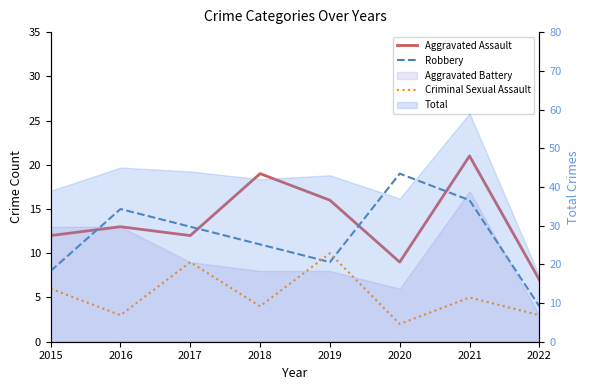

Where is the first local minimum for Aggravated Assault?

2017